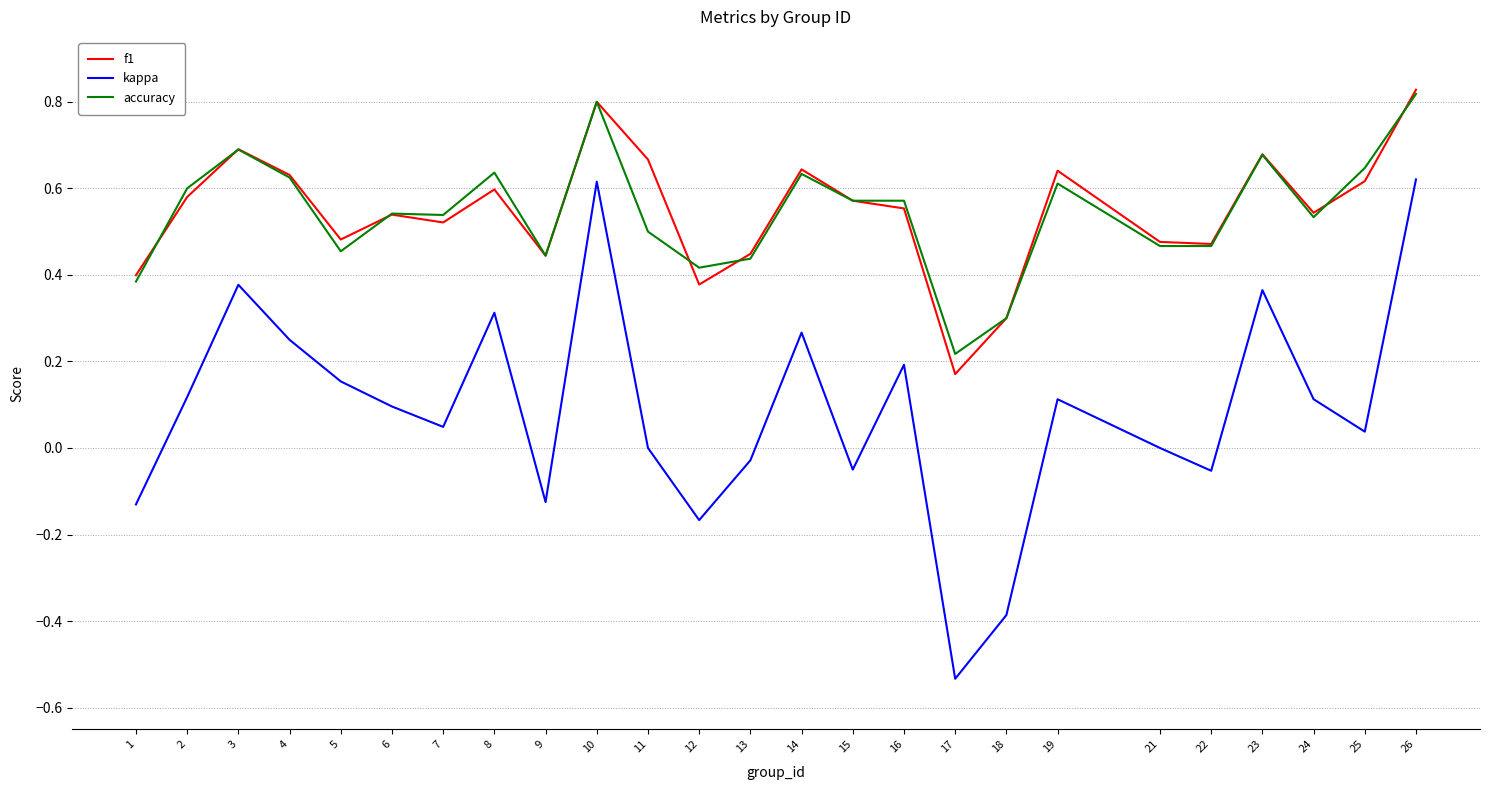

True or false: f1 has a value of 0.4 at 13.

True